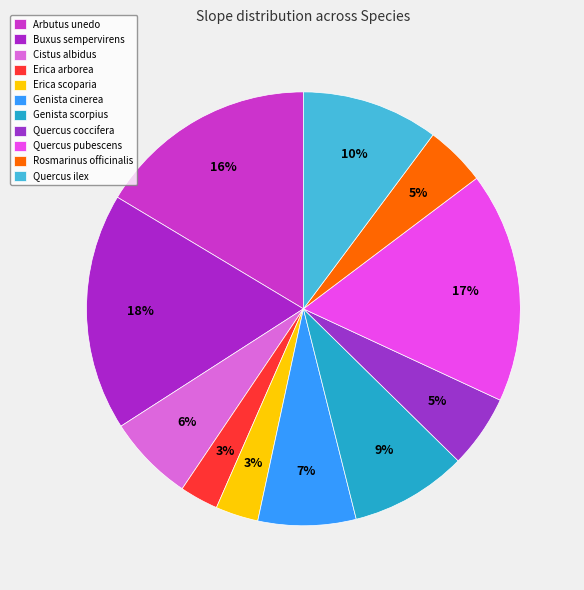

How many segments does this pie chart have?

11